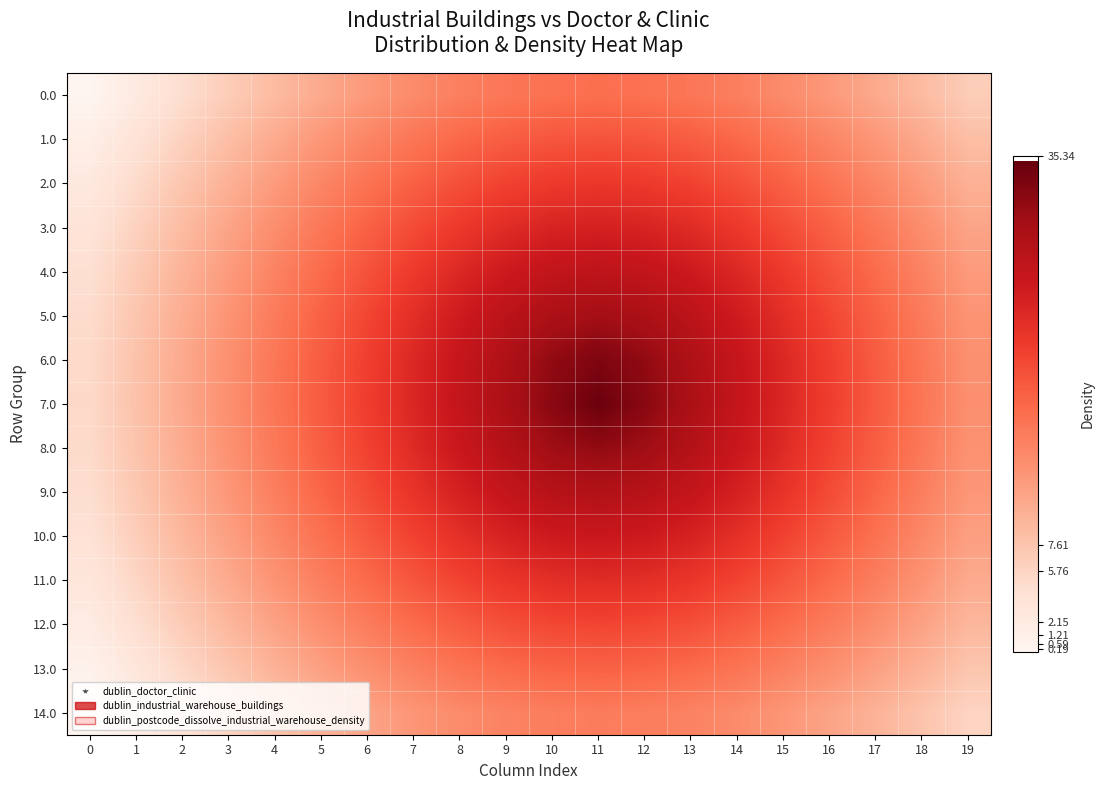

Reading left to right, transcribe all the data shown in this chart.

0.0: 0=0.0	1=2.3	2=4.5	3=6.7	4=8.7	5=10.6	6=12.3	7=13.9	8=15.1	9=16.1	10=16.7	11=16.9	12=16.7	13=16.1	14=15.1	15=13.9	16=12.3	17=10.6	18=8.7	19=6.7
1.0: 0=1.4	1=3.8	2=6.1	3=8.4	4=10.5	5=12.6	6=14.5	7=16.2	8=17.6	9=18.7	10=19.4	11=19.6	12=19.4	13=18.7	14=17.6	15=16.2	16=14.5	17=12.6	18=10.5	19=8.4
2.0: 0=2.5	1=5.0	2=7.5	3=9.9	4=12.2	5=14.4	6=16.5	7=18.3	8=20.0	9=21.2	10=22.0	11=22.3	12=22.0	13=21.2	14=20.0	15=18.3	16=16.5	17=14.4	18=12.2	19=9.9
3.0: 0=3.5	1=6.1	2=8.6	3=11.1	4=13.6	5=16.0	6=18.2	7=20.3	8=22.2	9=23.7	10=24.7	11=25.1	12=24.7	13=23.7	14=22.2	15=20.3	16=18.2	17=16.0	18=13.6	19=11.1
4.0: 0=4.3	1=6.9	2=9.6	3=12.2	4=14.7	5=17.3	6=19.7	7=22.0	8=24.2	9=26.0	10=27.3	11=27.8	12=27.3	13=26.0	14=24.2	15=22.0	16=19.7	17=17.3	18=14.7	19=12.2
5.0: 0=4.8	1=7.5	2=10.2	3=12.9	4=15.6	5=18.2	6=20.8	7=23.4	8=25.8	9=28.1	10=29.8	11=30.5	12=29.8	13=28.1	14=25.8	15=23.4	16=20.8	17=18.2	18=15.6	19=12.9
6.0: 0=5.1	1=7.9	2=10.6	3=13.3	4=16.1	5=18.8	6=21.5	7=24.2	8=26.9	9=29.5	10=31.9	11=33.3	12=31.9	13=29.5	14=26.9	15=24.2	16=21.5	17=18.8	18=16.1	19=13.3
7.0: 0=5.2	1=7.9	2=10.7	3=13.4	4=16.2	5=18.9	6=21.6	7=24.4	8=27.1	9=29.8	10=32.5	11=34.7	12=32.5	13=29.8	14=27.1	15=24.4	16=21.6	17=18.9	18=16.2	19=13.4
8.0: 0=5.0	1=7.7	2=10.5	3=13.2	4=15.9	5=18.6	6=21.2	7=23.9	8=26.4	9=28.9	10=31.0	11=31.9	12=31.0	13=28.9	14=26.4	15=23.9	16=21.2	17=18.6	18=15.9	19=13.2
9.0: 0=4.6	1=7.3	2=9.9	3=12.6	4=15.2	5=17.8	6=20.3	7=22.8	8=25.1	9=27.1	10=28.6	11=29.2	12=28.6	13=27.1	14=25.1	15=22.8	16=20.3	17=17.8	18=15.2	19=12.6
10.0: 0=3.9	1=6.5	2=9.1	3=11.7	4=14.2	5=16.7	6=19.0	7=21.2	8=23.2	9=24.9	10=26.0	11=26.4	12=26.0	13=24.9	14=23.2	15=21.2	16=19.0	17=16.7	18=14.2	19=11.7
11.0: 0=3.0	1=5.6	2=8.1	3=10.5	4=12.9	5=15.2	6=17.4	7=19.4	8=21.1	9=22.5	10=23.4	11=23.7	12=23.4	13=22.5	14=21.1	15=19.4	16=17.4	17=15.2	18=12.9	19=10.5
12.0: 0=2.0	1=4.4	2=6.8	3=9.1	4=11.4	5=13.5	6=15.5	7=17.3	8=18.8	9=20.0	10=20.7	11=21.0	12=20.7	13=20.0	14=18.8	15=17.3	16=15.5	17=13.5	18=11.4	19=9.1
13.0: 0=0.7	1=3.0	2=5.3	3=7.5	4=9.6	5=11.6	6=13.4	7=15.0	8=16.4	9=17.4	10=18.0	11=18.2	12=18.0	13=17.4	14=16.4	15=15.0	16=13.4	17=11.6	18=9.6	19=7.5
14.0: 0=0.0	1=1.5	2=3.7	3=5.8	4=7.7	5=9.6	6=11.2	7=12.7	8=13.9	9=14.7	10=15.3	11=15.5	12=15.3	13=14.7	14=13.9	15=12.7	16=11.2	17=9.6	18=7.7	19=5.8